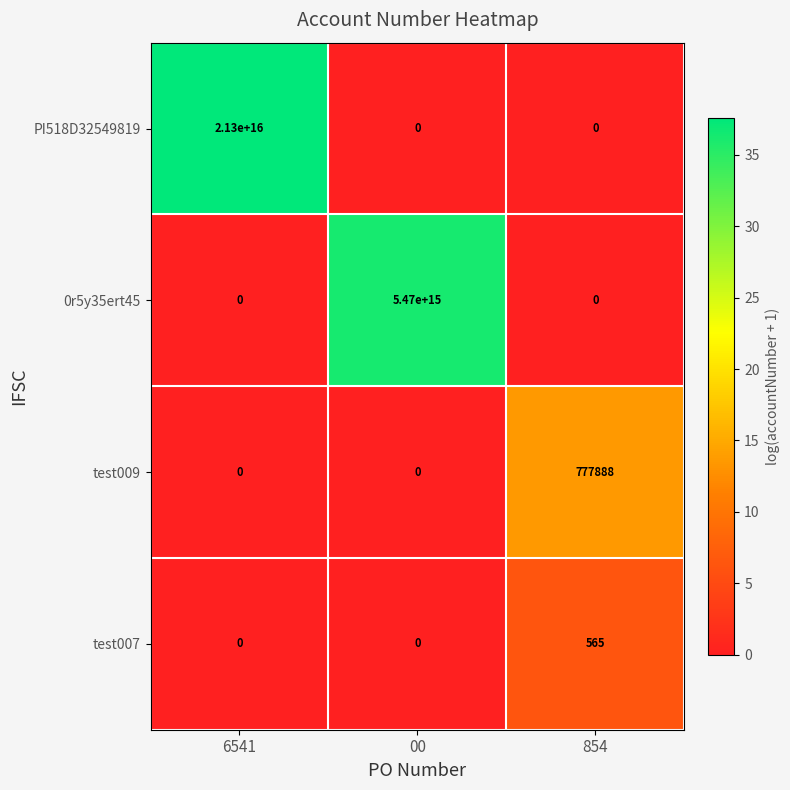

Which series has the widest spread of values?

PI518D32549819